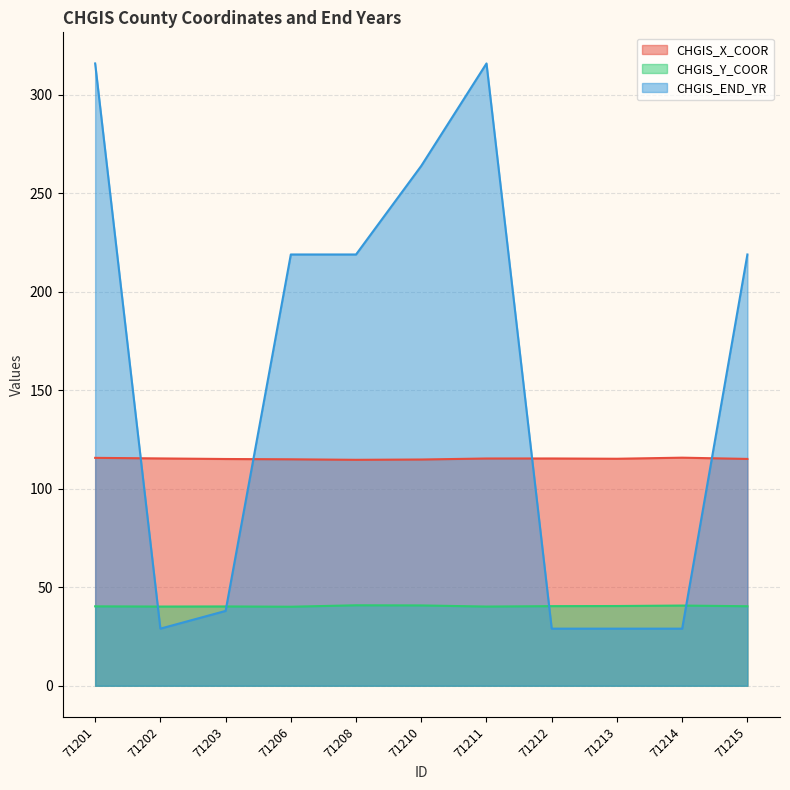

What is the difference between the maximum and minimum values in the CHGIS_Y_COOR series?

0.7